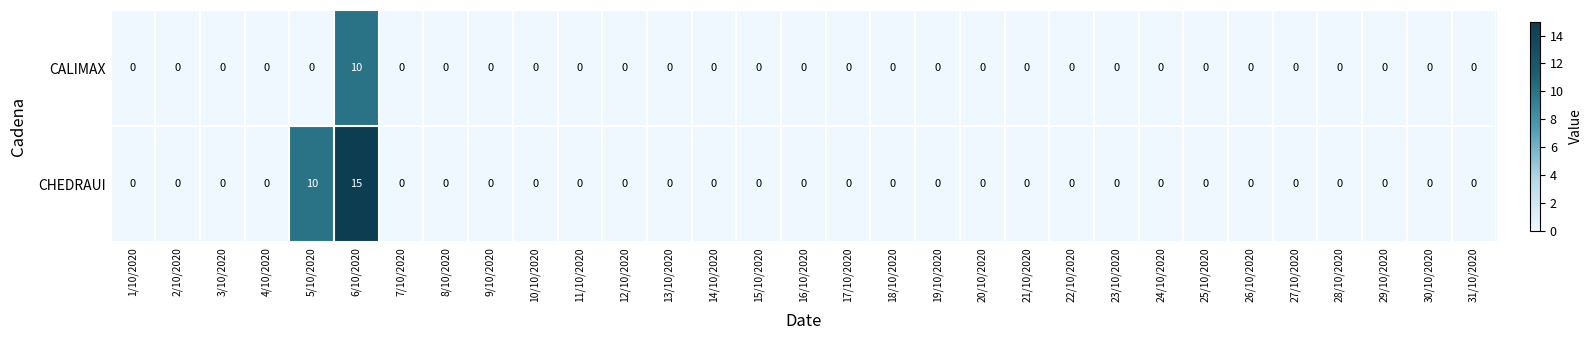

Which series has the largest range (max minus min)?

CHEDRAUI